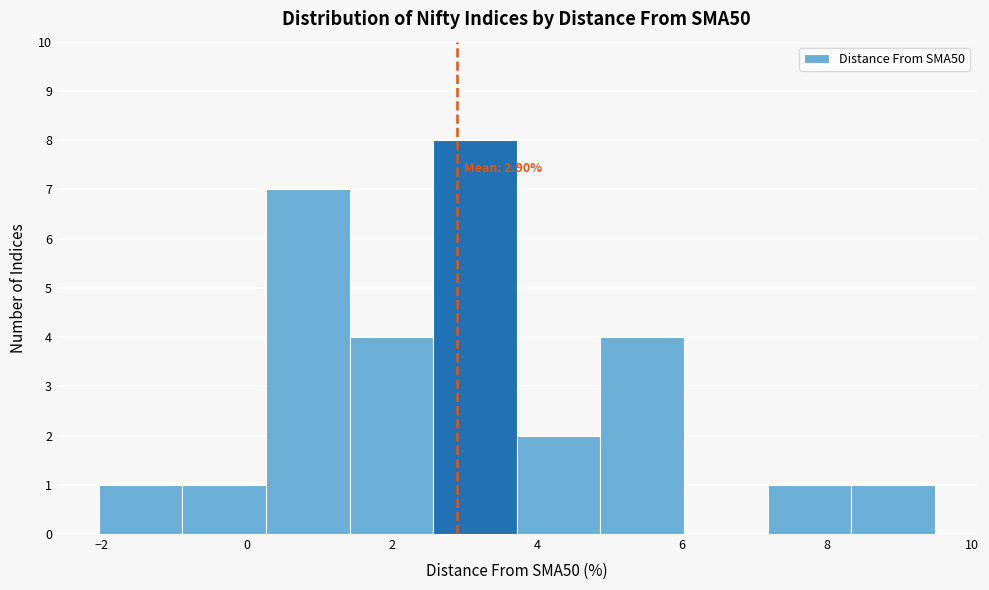

Over which range of the x-axis is the bar tallest?

2.6 to 3.8